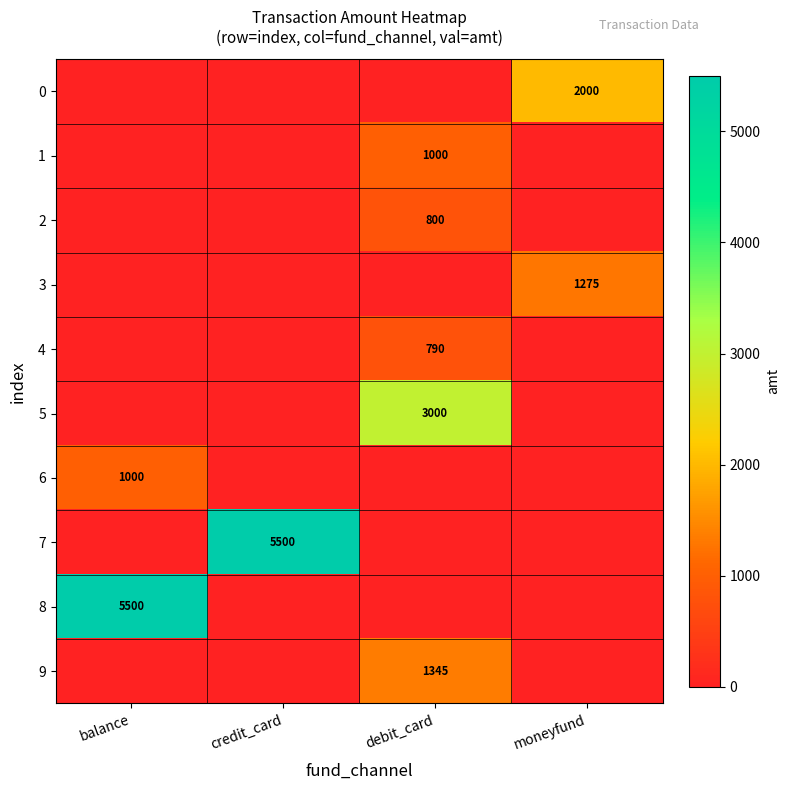

What is the maximum value shown in the chart?

5500